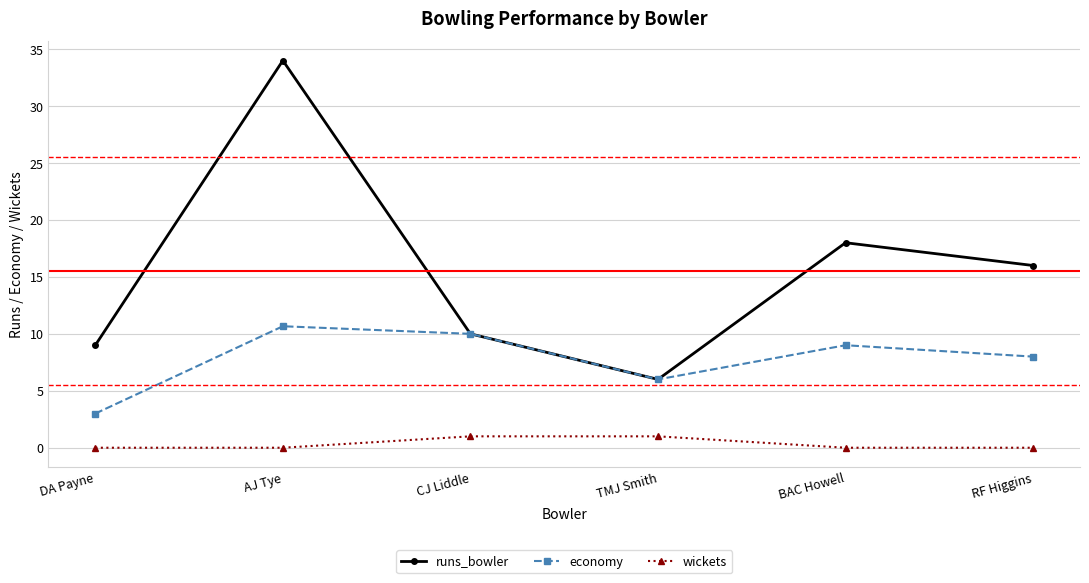

Between AJ Tye and BAC Howell, which series saw the biggest shift?

runs_bowler